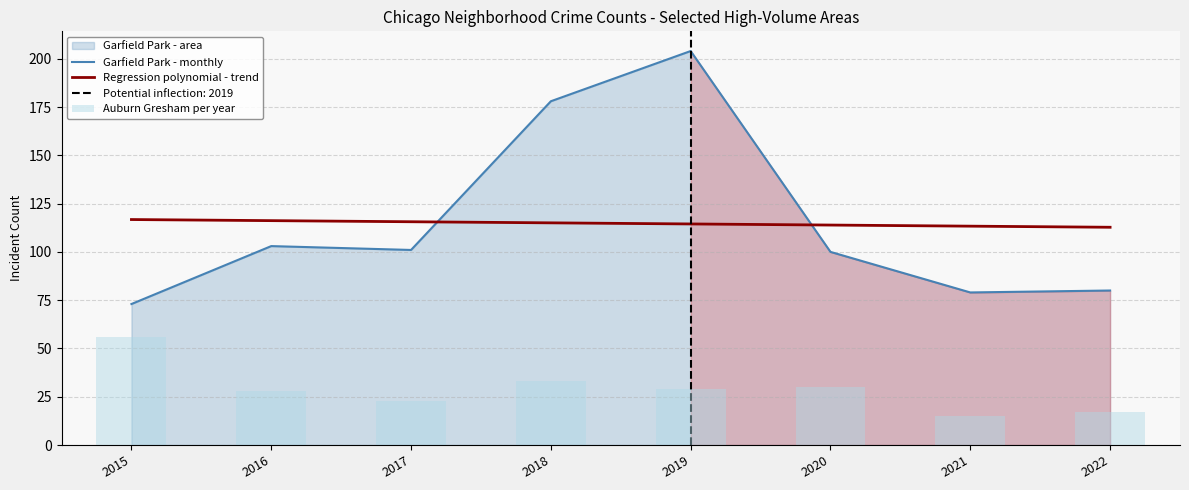

What is the sum of the Regression polynomial - trend values at 2015 and 2019?

231.2